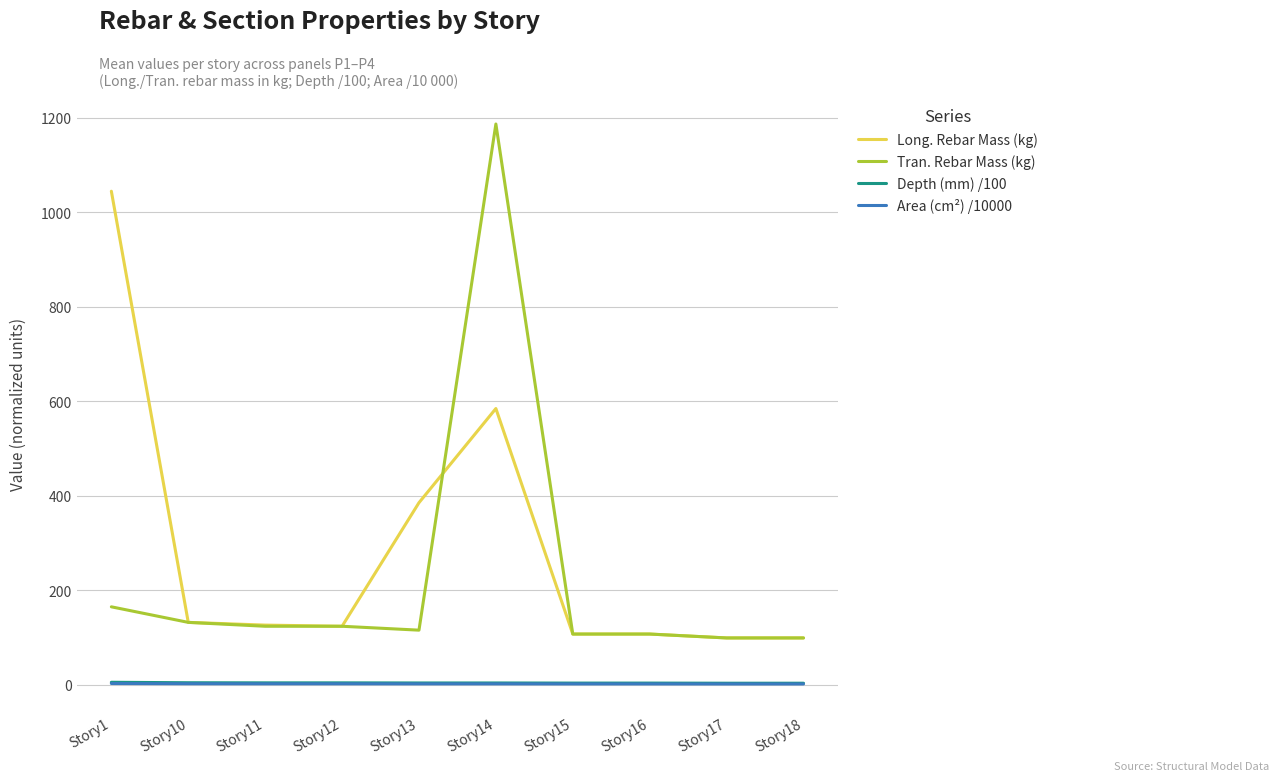

What are all the series names shown in the legend?

Long. Rebar Mass (kg), Tran. Rebar Mass (kg), Depth (mm) /100, Area (cm²) /10000